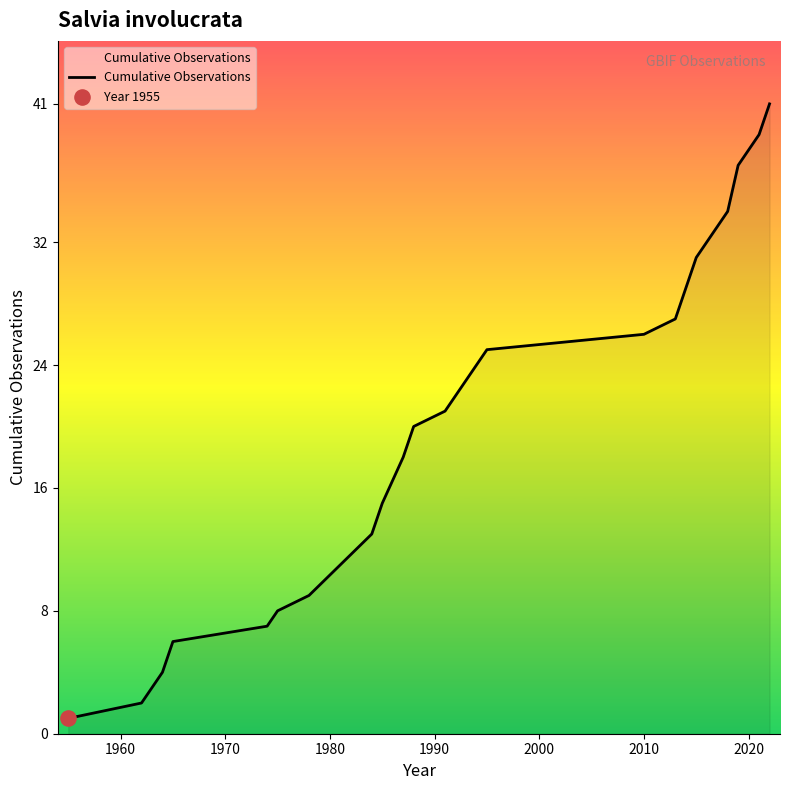

What is the greatest value displayed?

41